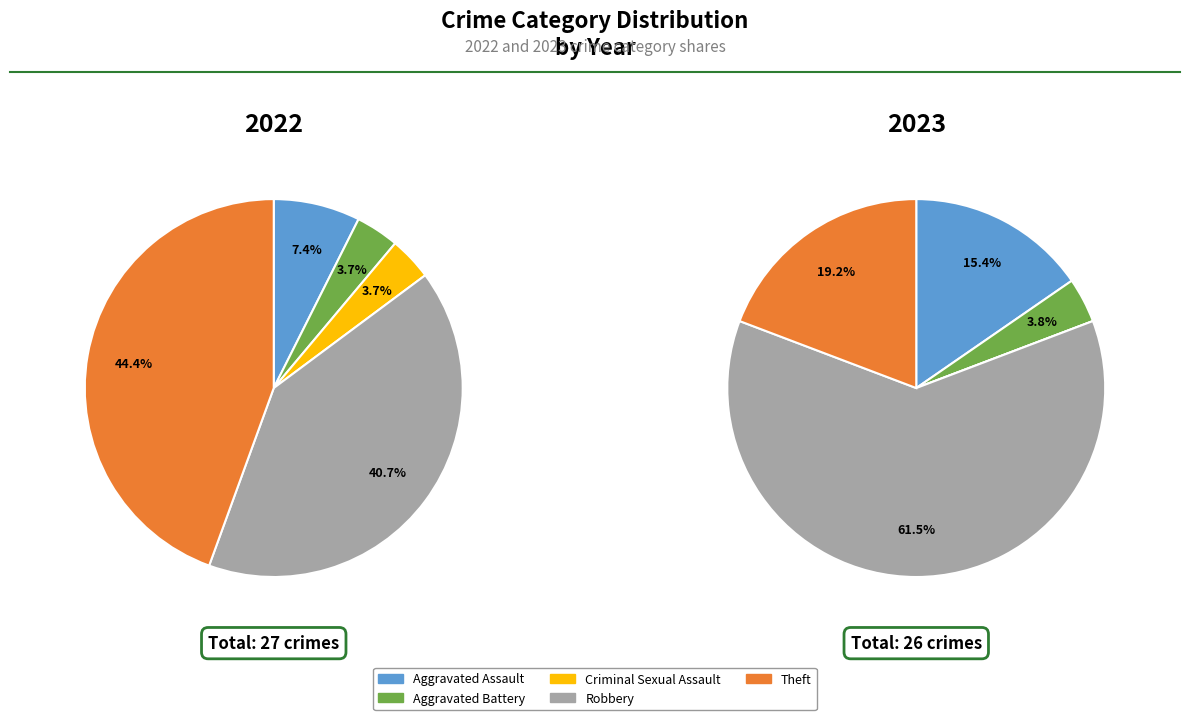

To the nearest percent, what is the difference between the largest and smallest slice percentages?

41%